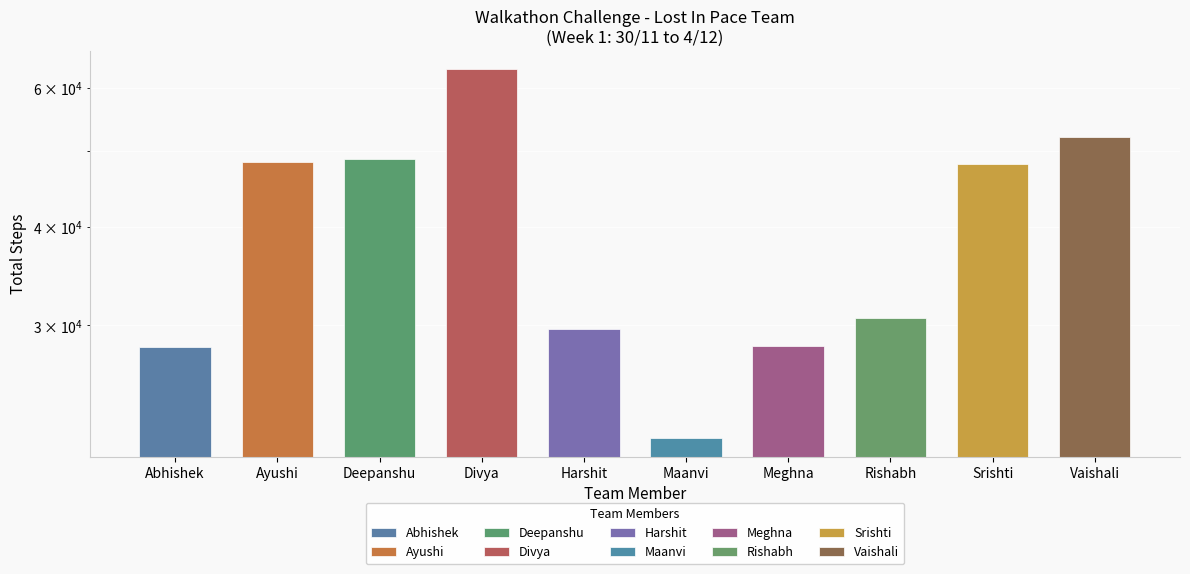

Rank the categories by value from highest to lowest.

Divya, Vaishali, Deepanshu, Ayushi, Srishti, Rishabh, Harshit, Meghna, Abhishek, Maanvi